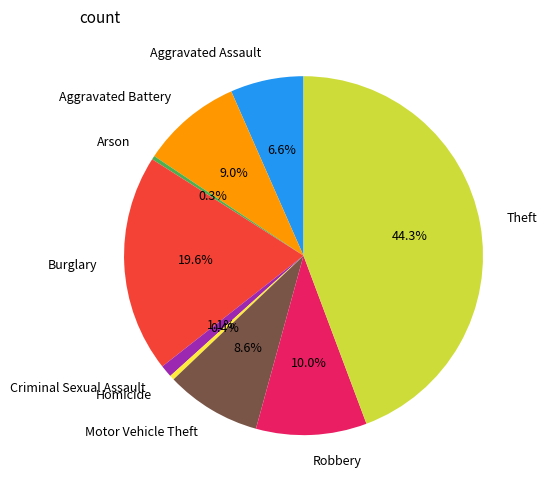

How many segments does this pie chart have?

9